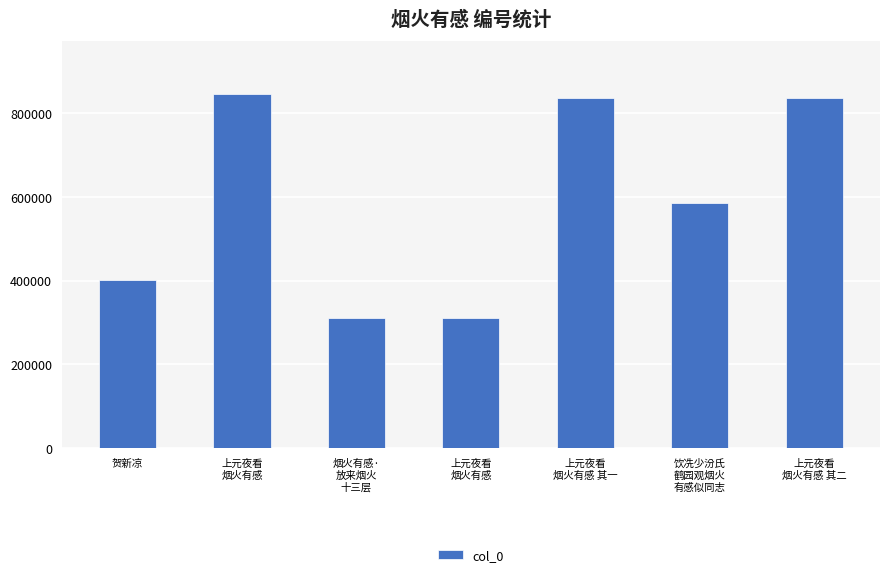

The value at 贺新凉 is 625831. True or false?

False